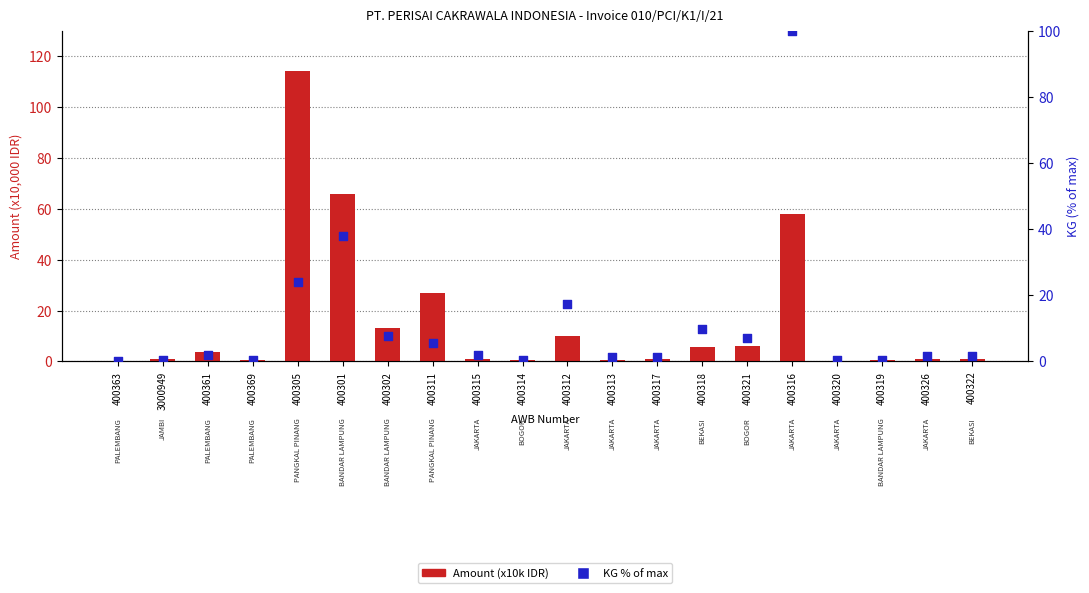

Which series reaches the minimum Y coordinate?

KG % of max